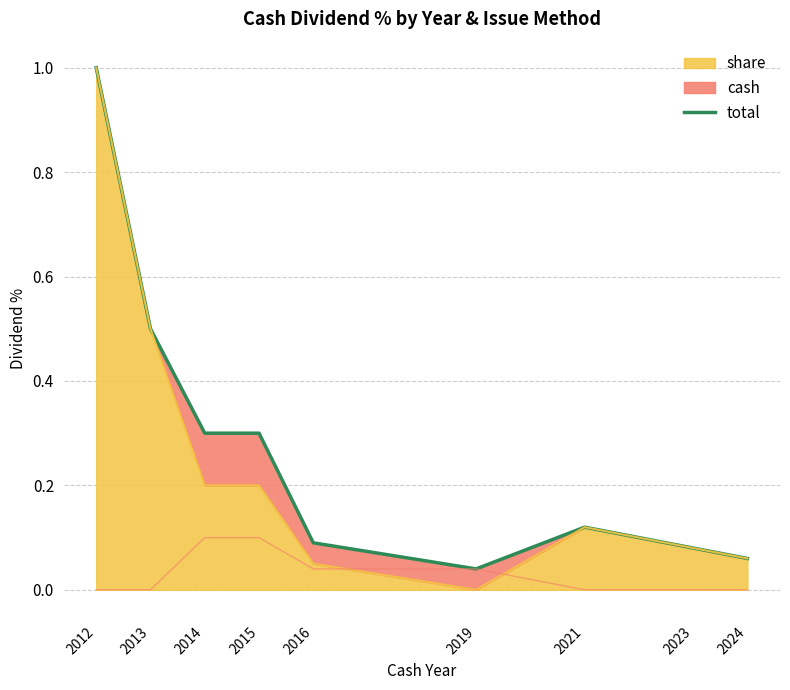

Rank the categories by value from highest to lowest.

2012, 2013, 2014, 2015, 2021, 2016, 2023, 2024, 2019